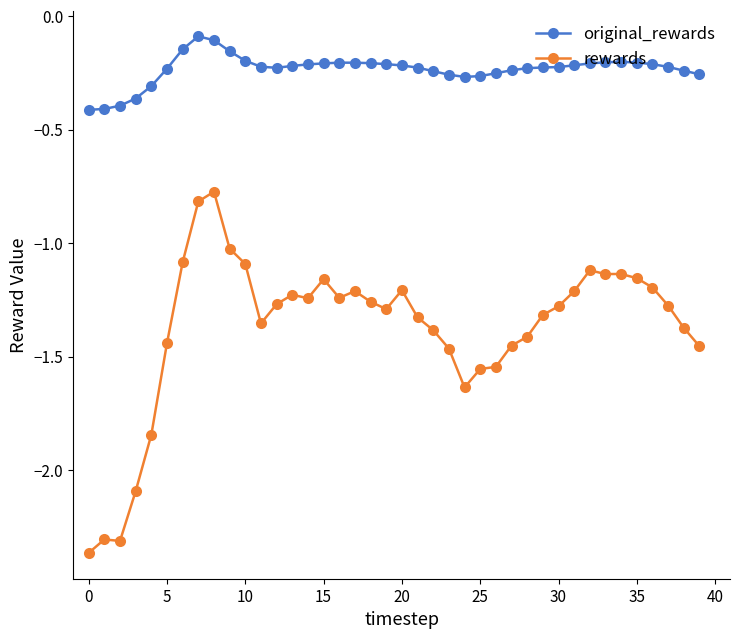

Is this an area chart (filled region under the line)?

No